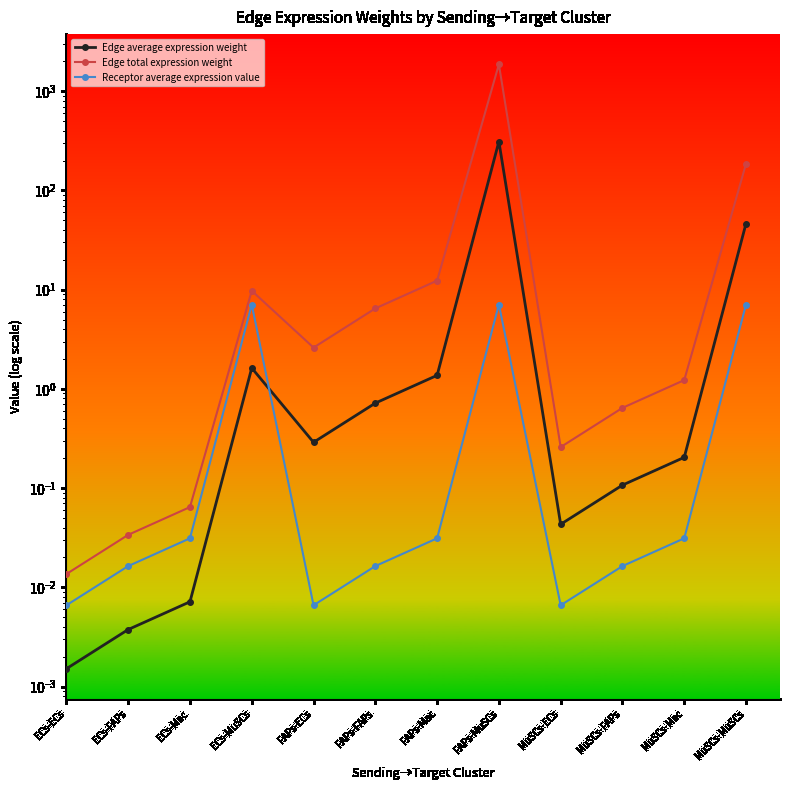

What is the maximum value for Edge average expression weight?

310.4